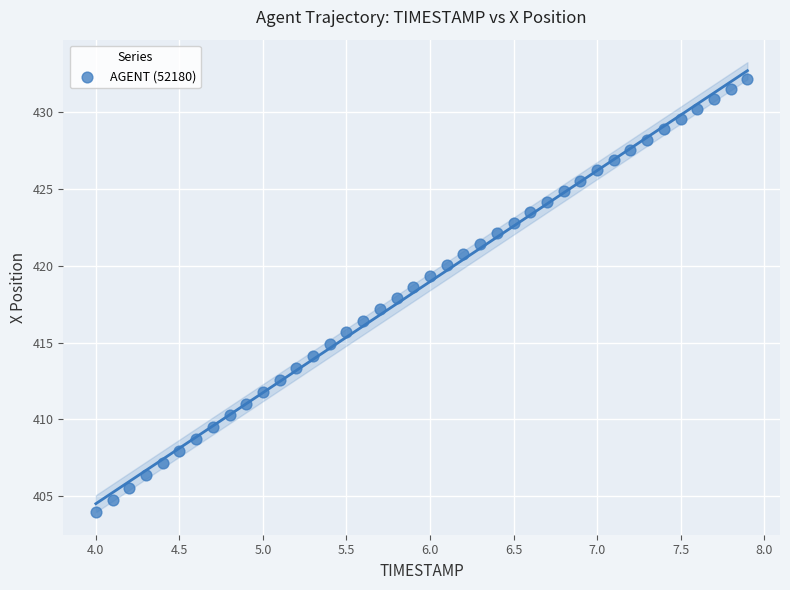

What is the range of X values (max minus min)?

3.9